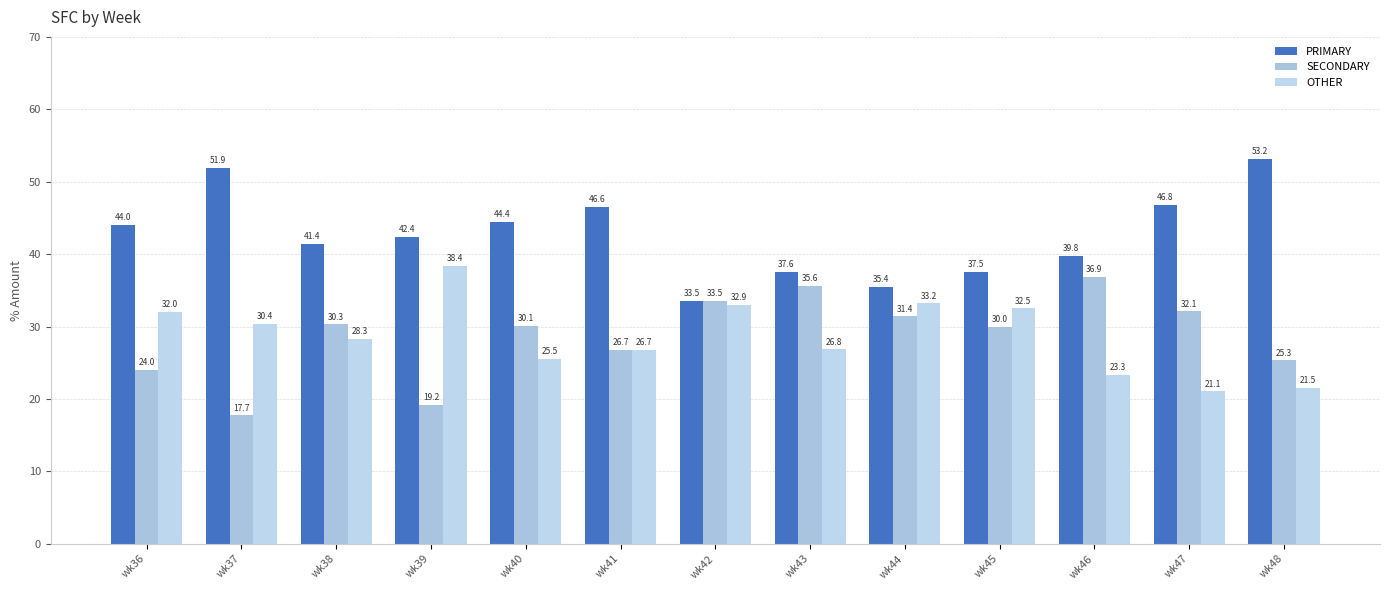

Is the value of PRIMARY at wk40 greater than the value of OTHER at wk48?

Yes